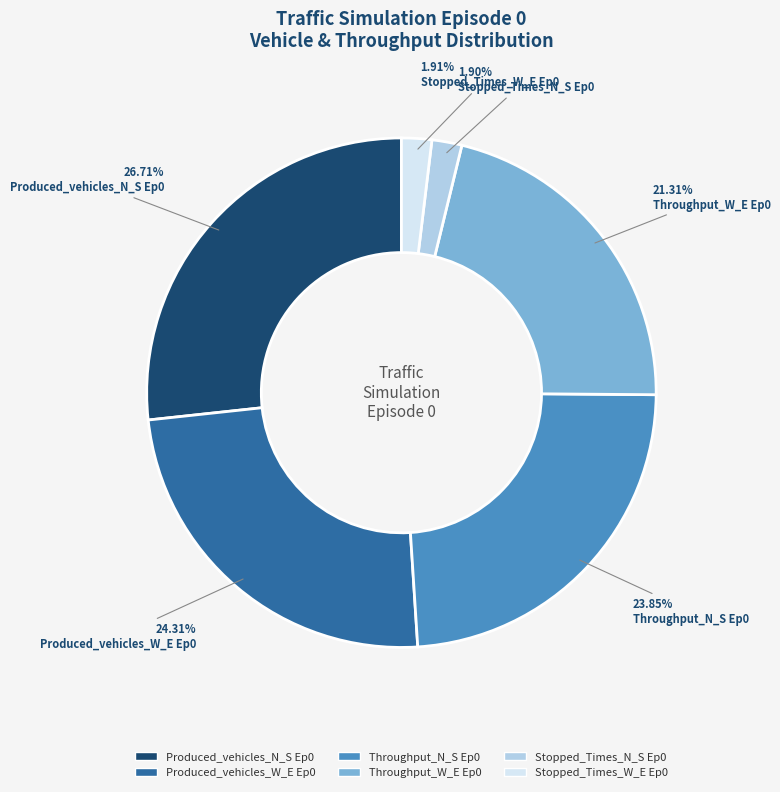

How many slices are in this pie chart?

6